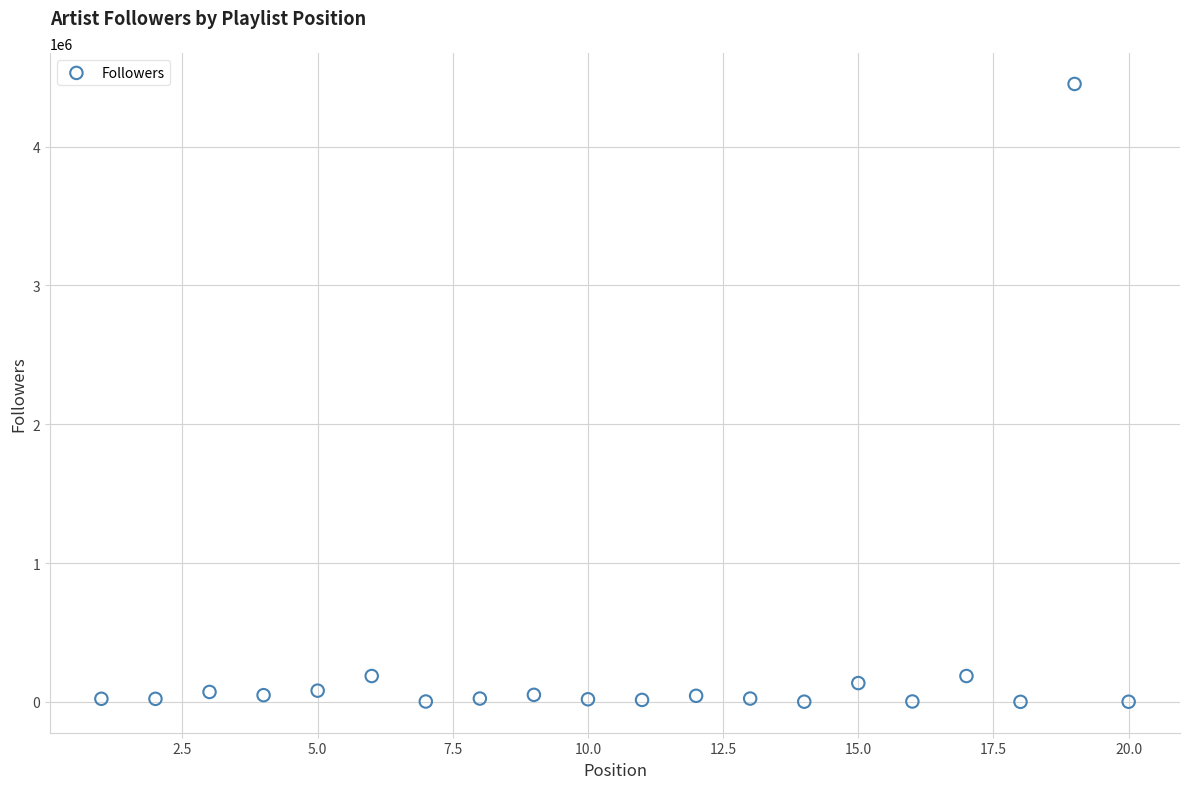

What is the range of X values (max minus min)?

19